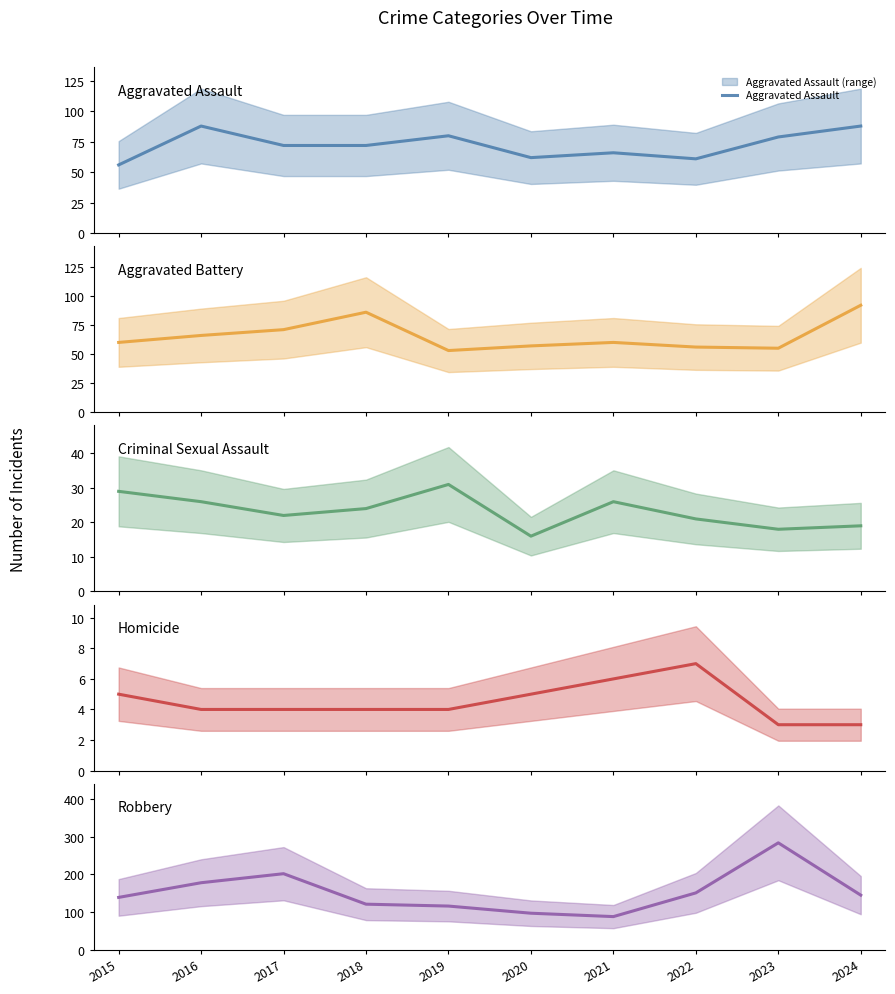

At which label does Homicide first exceed 4?

2015